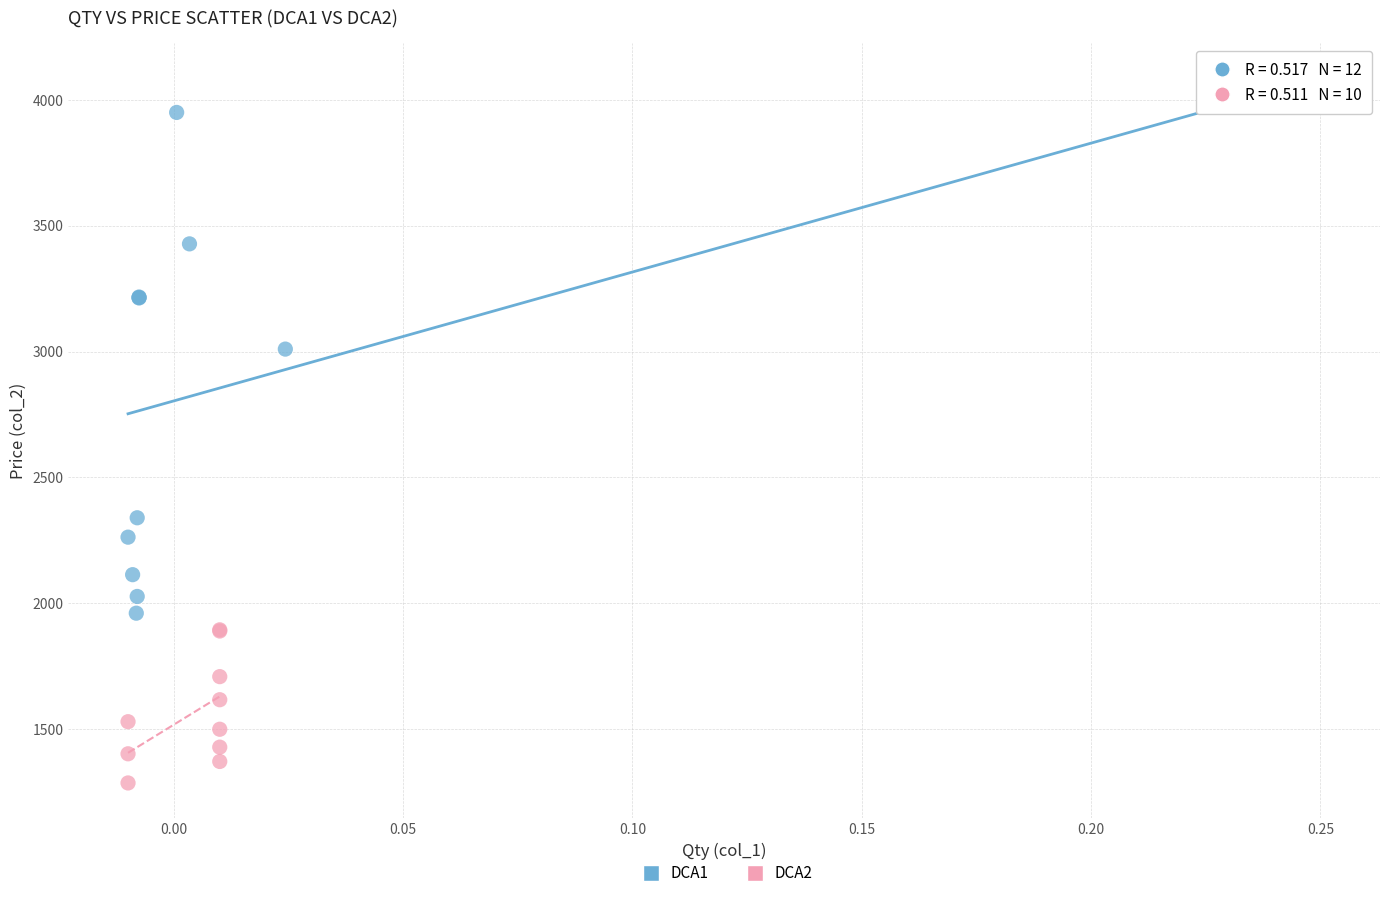

Which series has the largest Y range (max minus min)?

DCA1